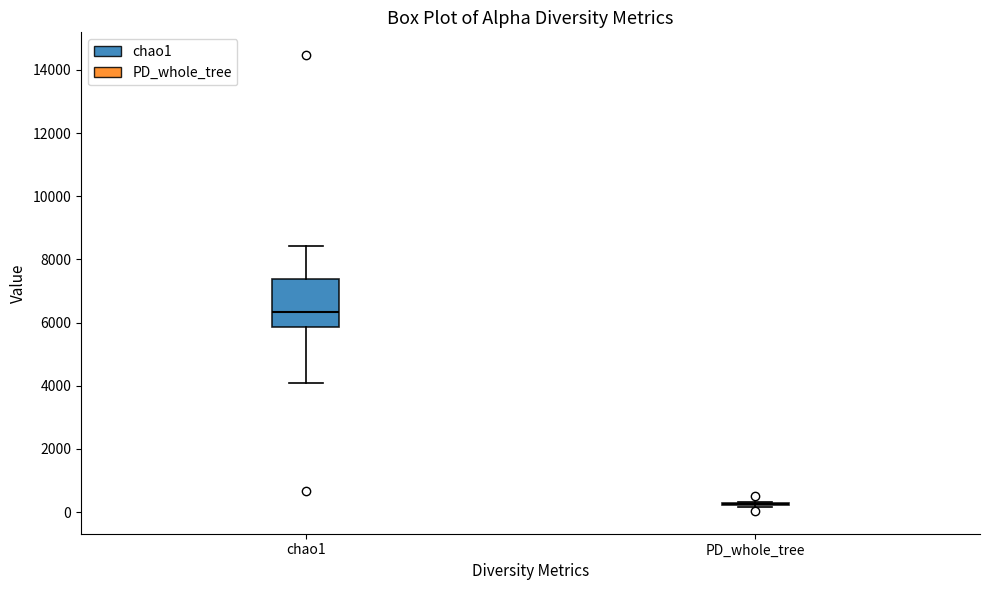

Reading left to right, read every box against the y-axis: the position of its median line, the range the box covers, and the ends of its whiskers. The values are not printed on the chart, so give them approximately, as read against the axis.

chao1: median 6400, box 5800 to 7400, whiskers 4000 to 8400
PD_whole_tree: box collapsed to a line at 200, whiskers 200 to 400